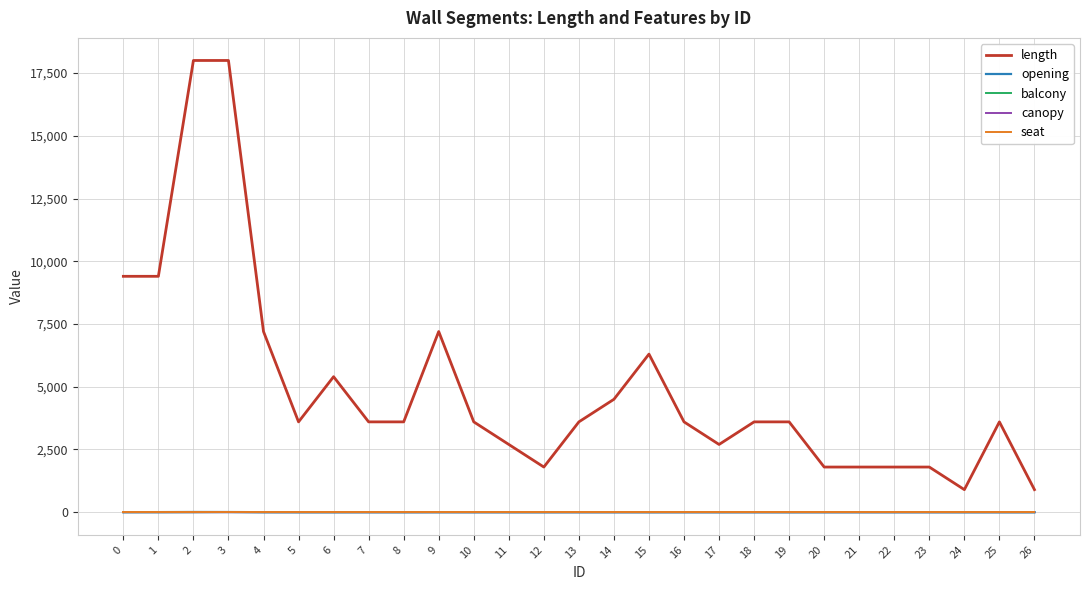

The value of opening at 24 is 0. True or false?

True